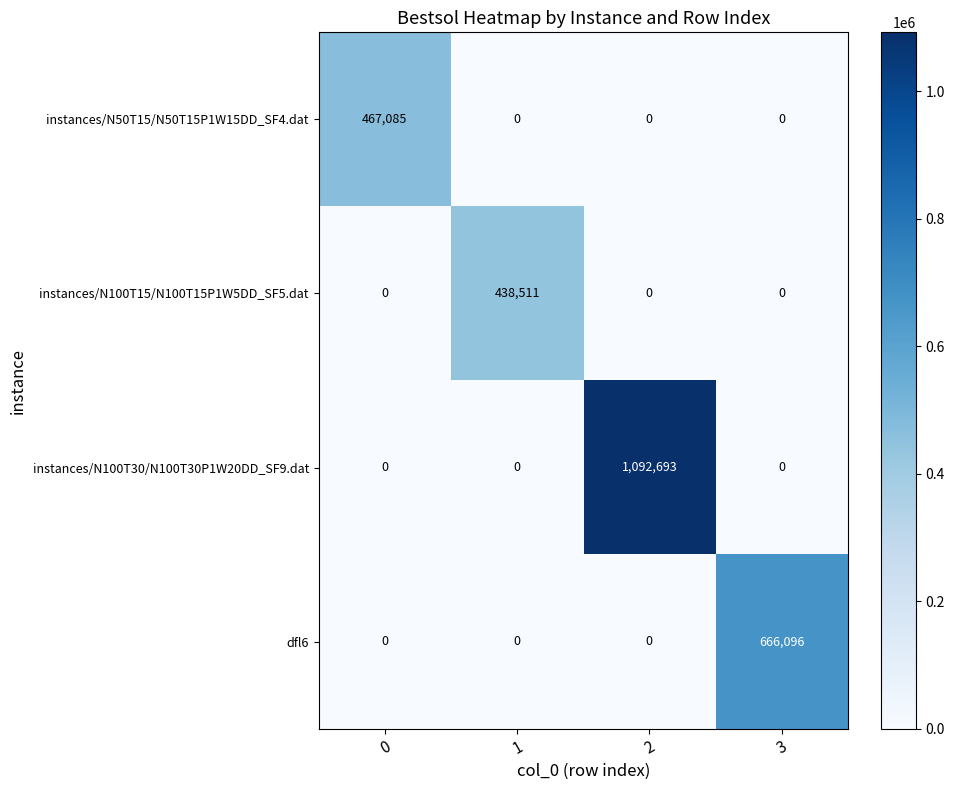

Reading left to right, extract all data points from this chart.

instances/N50T15/N50T15P1W15DD_SF4.dat: 0=467085	1=0	2=0	3=0
instances/N100T15/N100T15P1W5DD_SF5.dat: 0=0	1=438511	2=0	3=0
instances/N100T30/N100T30P1W20DD_SF9.dat: 0=0	1=0	2=1092693	3=0
dfl6: 0=0	1=0	2=0	3=666096